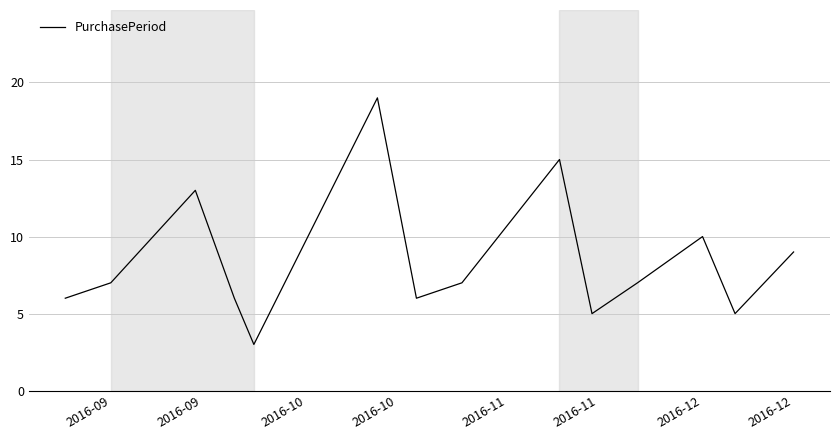

Reading right to left, list all the values displayed in this chart.

9	5	10	7	5	15	7	6	19	3	6	13	7	6